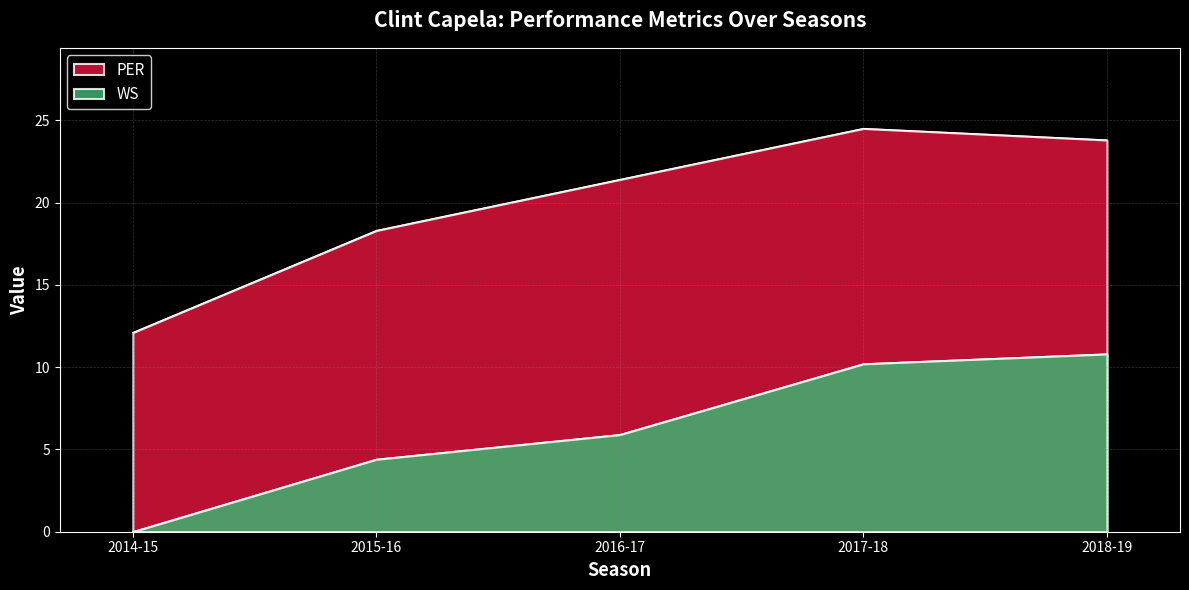

True or false: PER has a value of 21.4 at 2016-17.

True